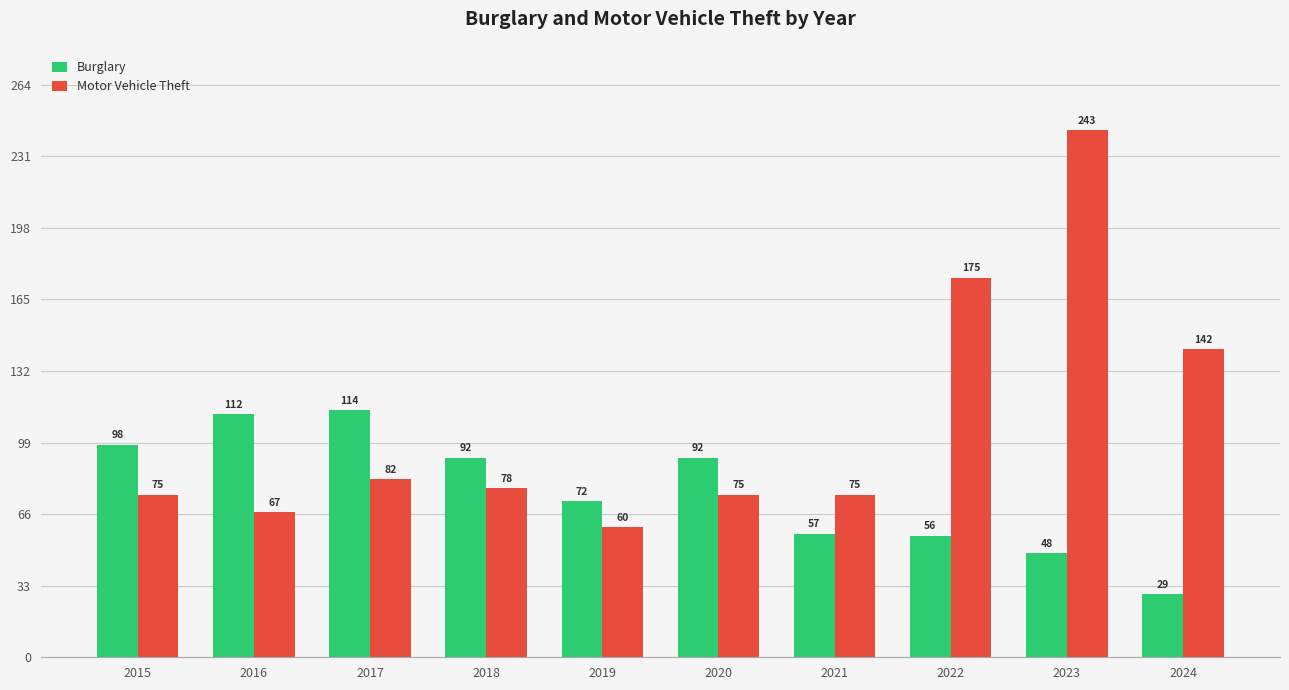

At which label is Burglary closest to 71?

2019